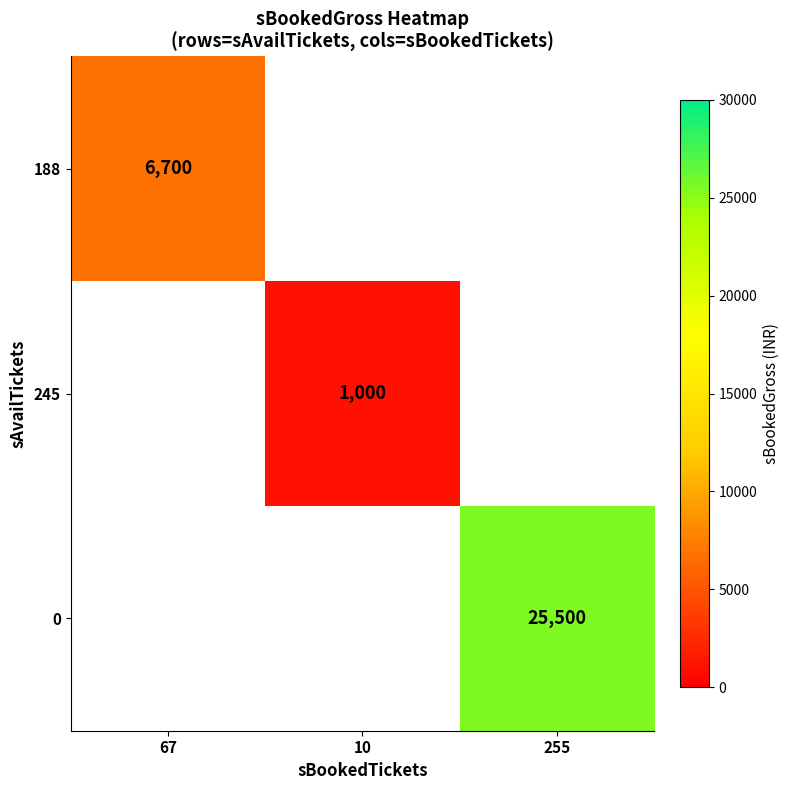

Is the value of 0 at 255 greater than the value of 245 at 10?

Yes